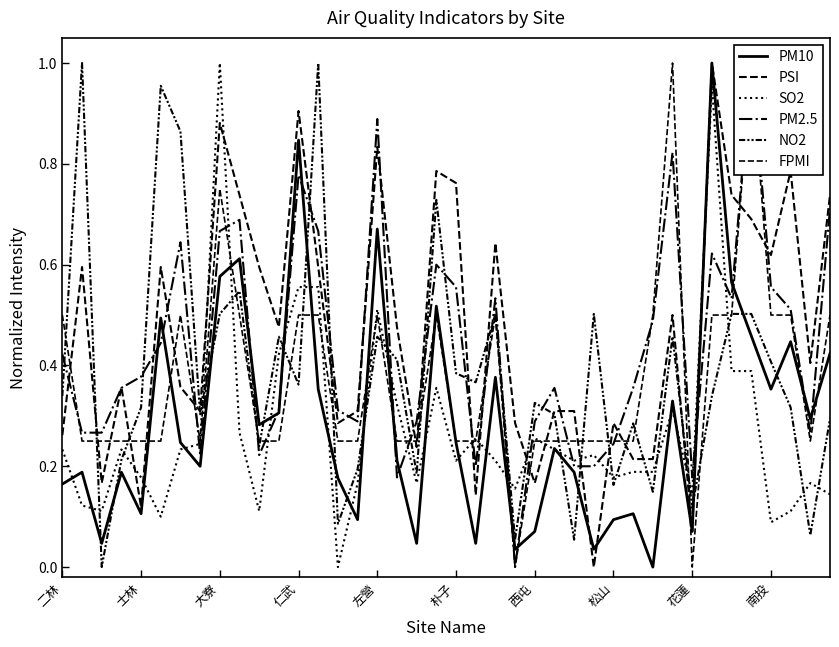

In PM2.5, how many points are higher than both neighbors (excluding endpoints)?

10